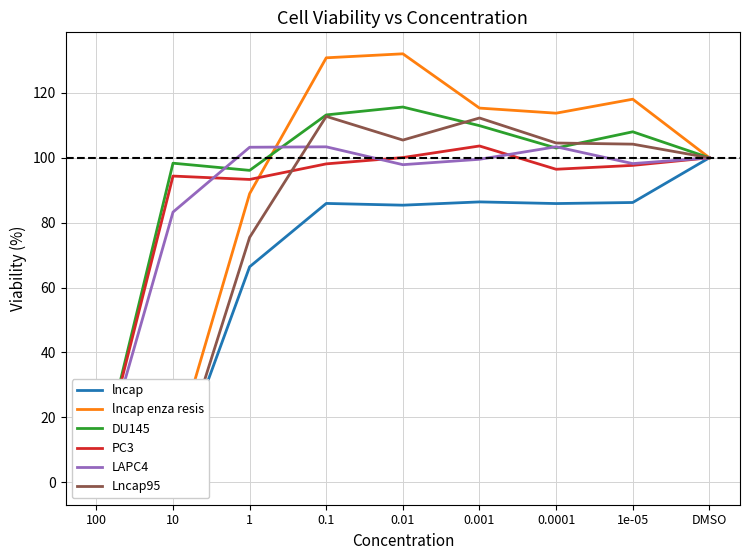

Which series has the largest total across all categories?

DU145